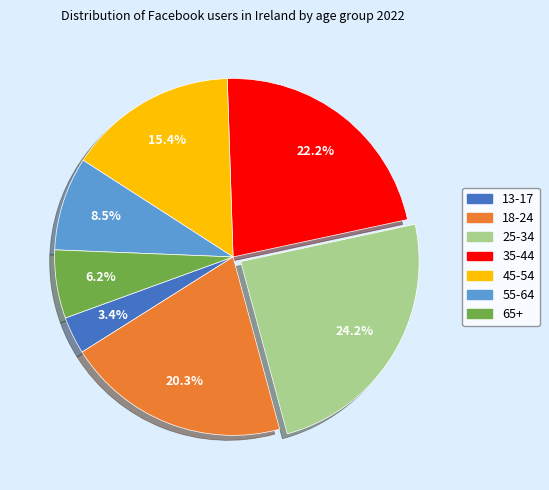

What percentage do 18-24 and 65+ together represent?

26.4%